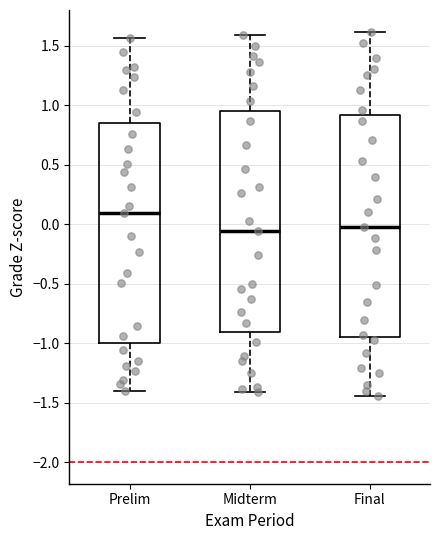

Reading left to right, transcribe this box plot: for each box, give where its median line is, the range the box spans, and where its two whiskers end, as read against the y-axis. The values are not printed on the chart, so give them approximately, as read against the axis.

Prelim: median 0.10, box -1.00 to 0.85, whiskers -1.40 to 1.55
Midterm: median -0.05, box -0.90 to 0.95, whiskers -1.40 to 1.60
Final: median 0.00, box -0.95 to 0.90, whiskers -1.45 to 1.60